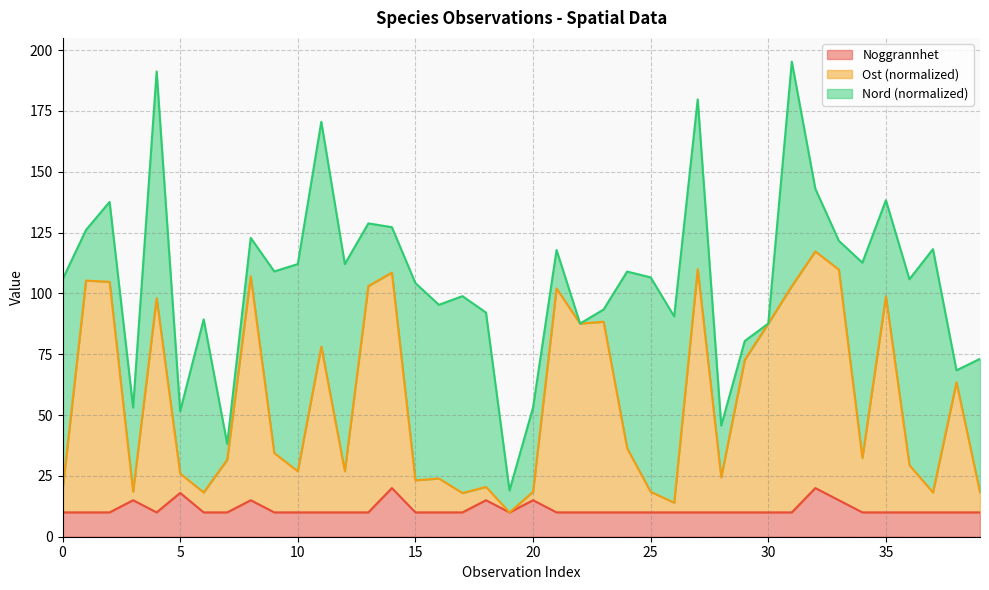

What is the value of the Ost point at the 30th from the left?

72.7